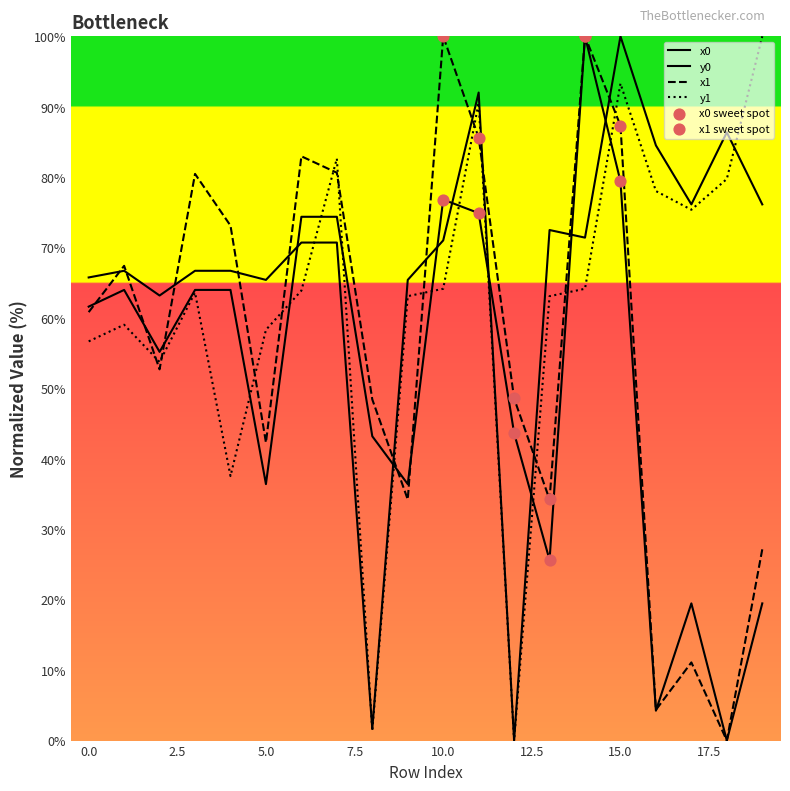

Does the chart have visible grid lines?

No